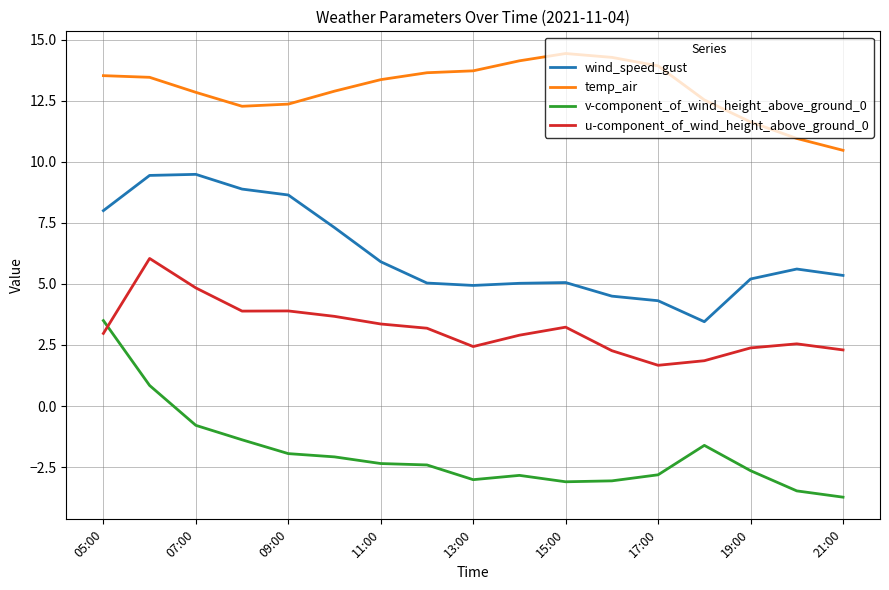

Which series has the widest spread of values?

v-component_of_wind_height_above_ground_0